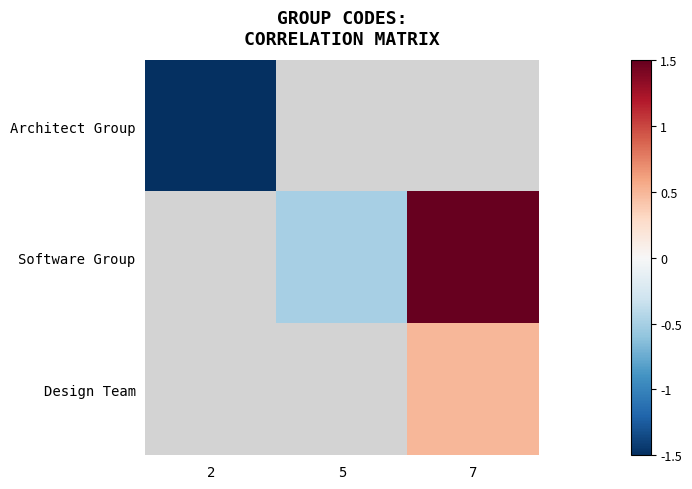

At which category does the chart reach its minimum across all series?

2